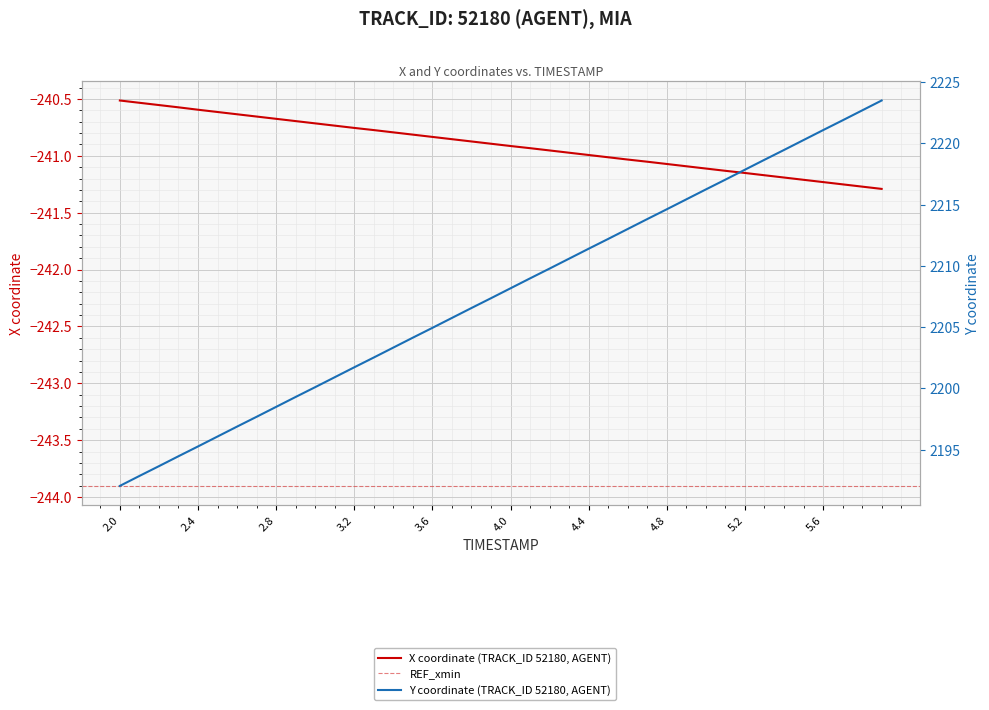

At how many categories does at least one series exceed 1200?

40